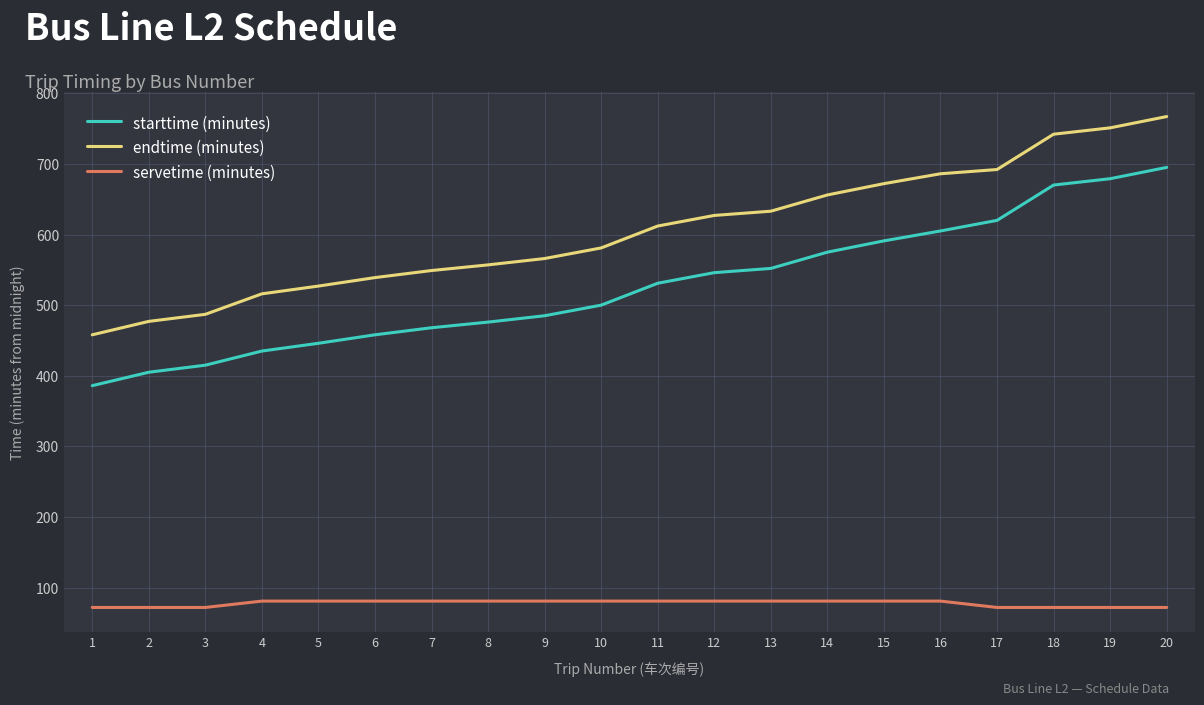

True or false: endtime (minutes) and starttime (minutes) intersect in this chart.

False